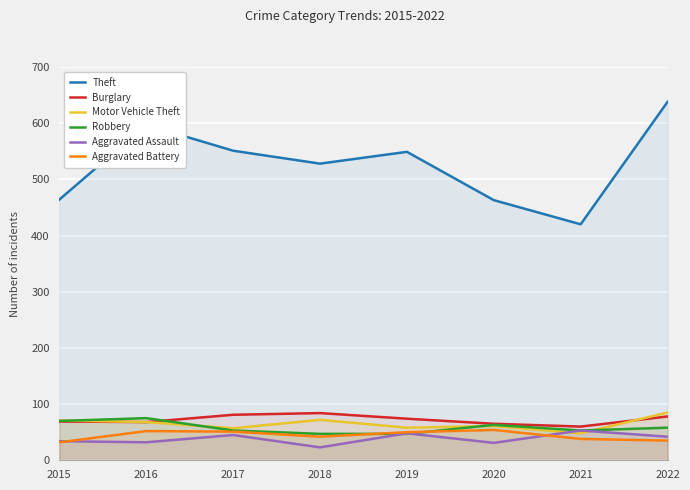

What is the minimum value for Aggravated Assault?

23